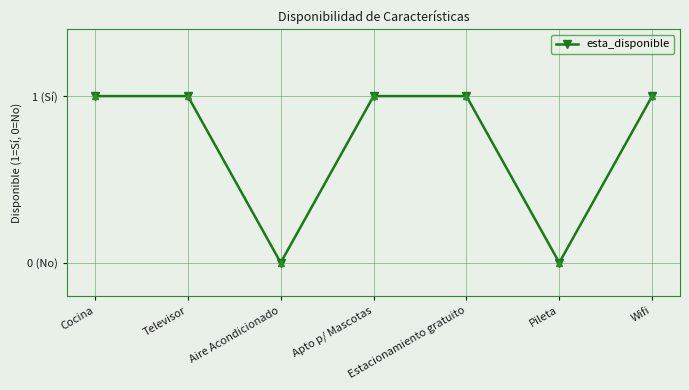

At which category does the data reach its first local valley?

Aire Acondicionado